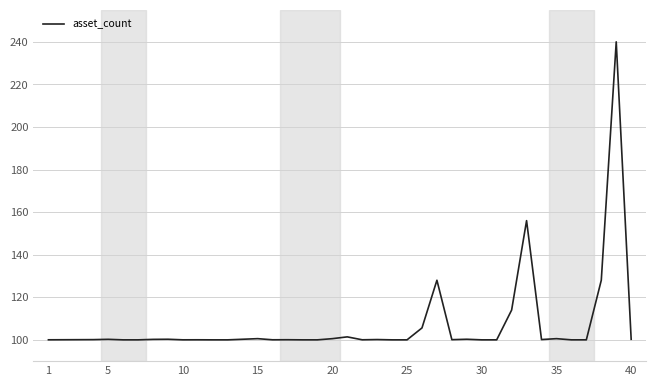

What is the maximum value shown in the chart?

240.0